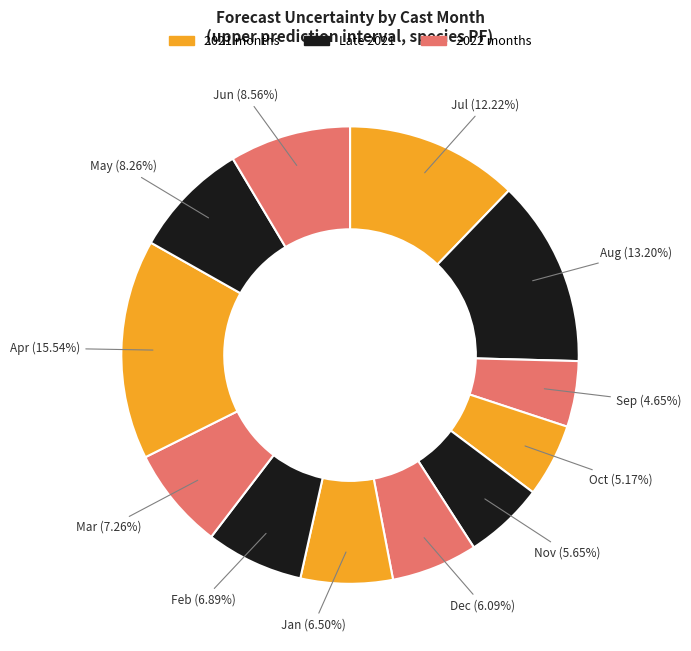

Does any single category account for the majority?

No